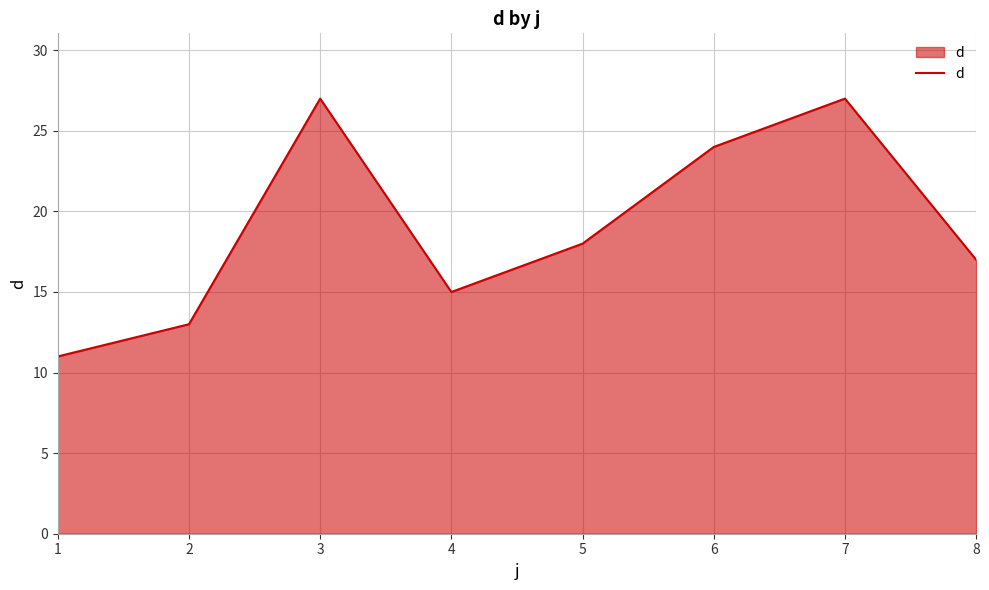

Where does the data first go above 18?

3